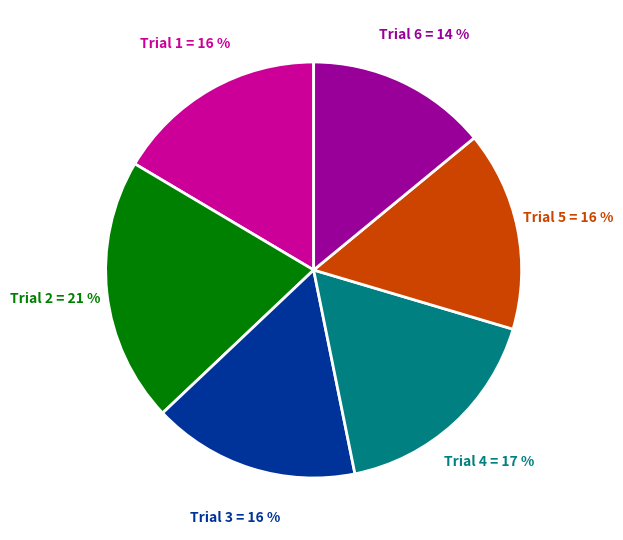

Does any single category account for the majority?

No